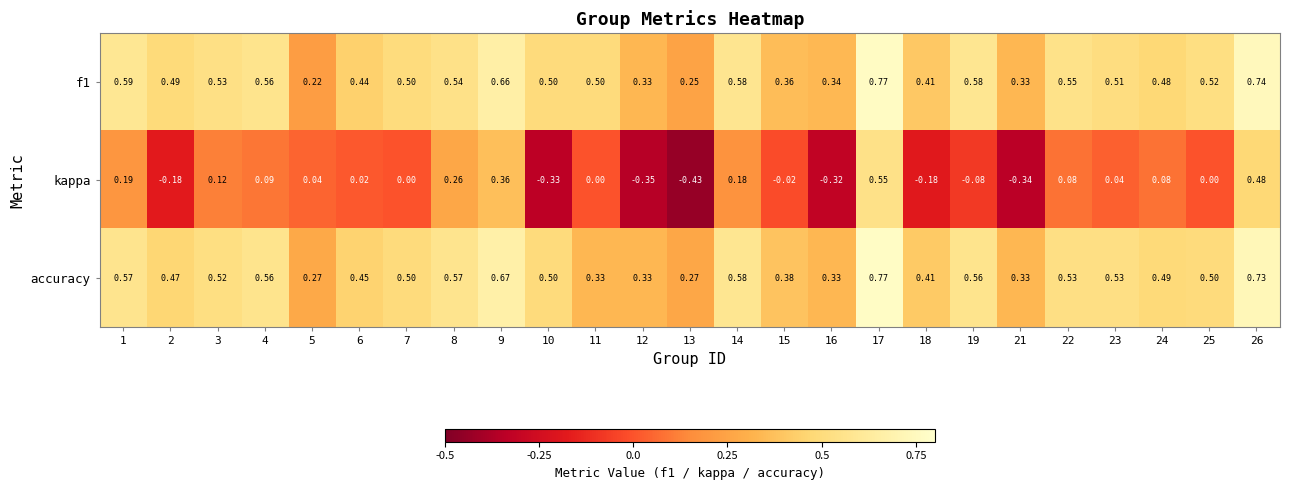

Which series has the widest spread of values?

kappa